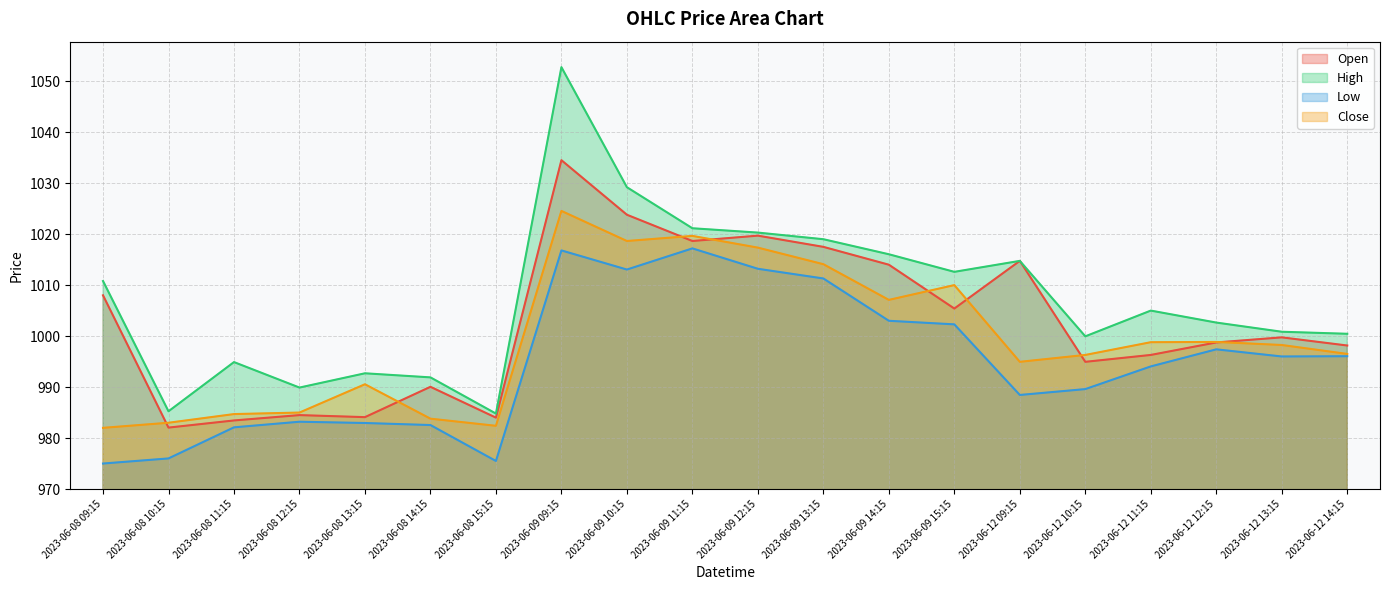

At 2023-06-09 11:15, list the series in order from largest to smallest.

High, Close, Open, Low